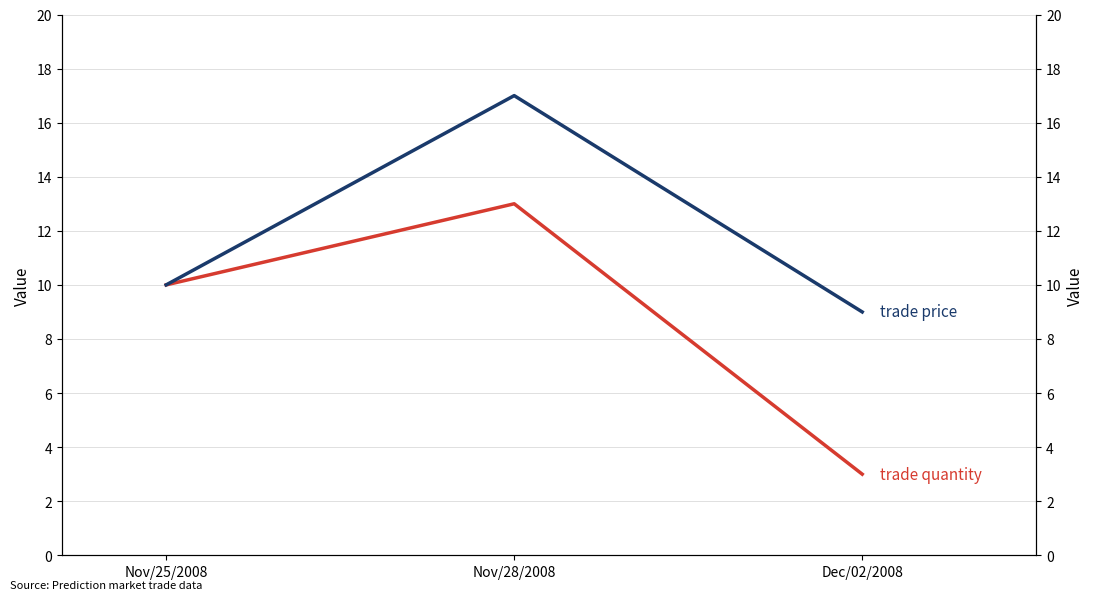

Where is trade quantity nearest to the value 8?

Nov/25/2008